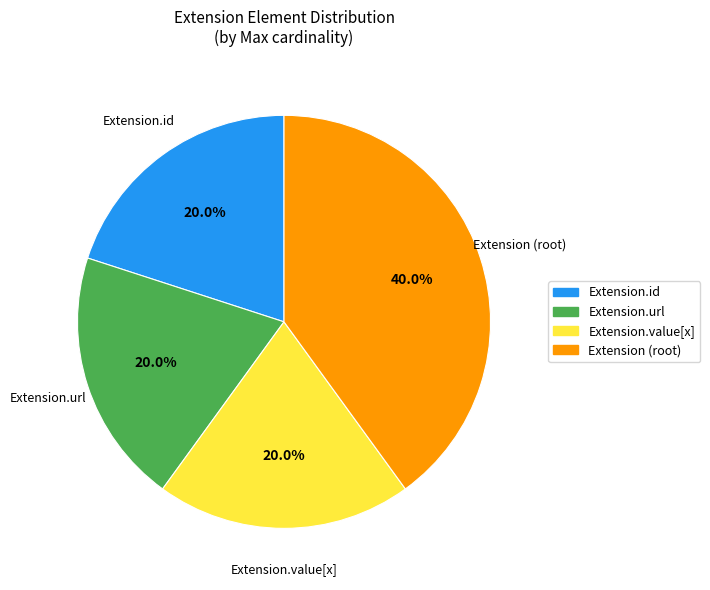

Do Extension.id and Extension.value[x] together represent more than half of the pie?

No